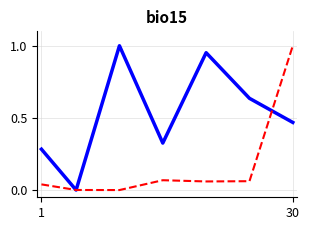

How many series are shown in this chart?

2